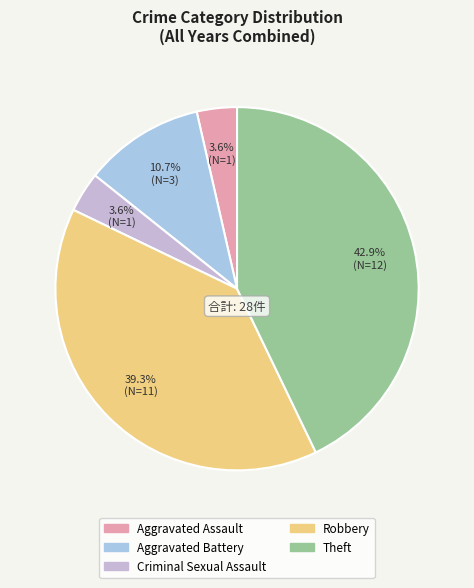

To the nearest percent, what is the combined percentage of Aggravated Battery and Aggravated Assault?

14%